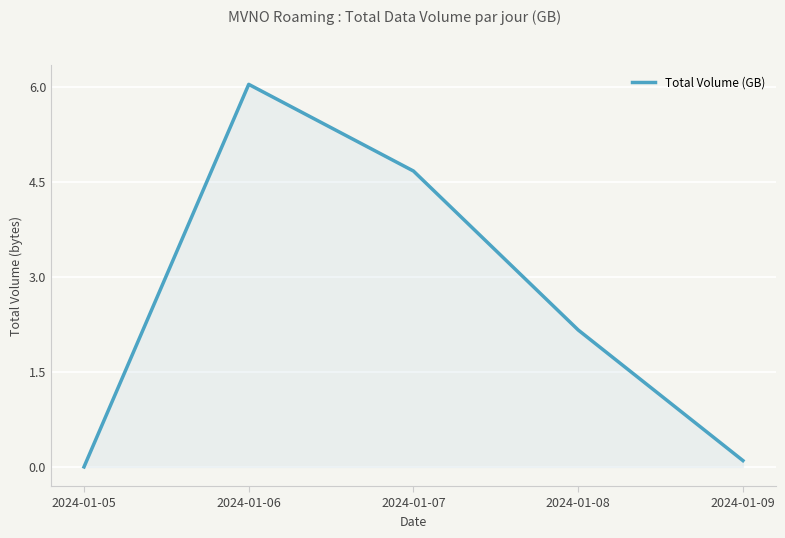

At which label does the data first exceed 2?

2024-01-06